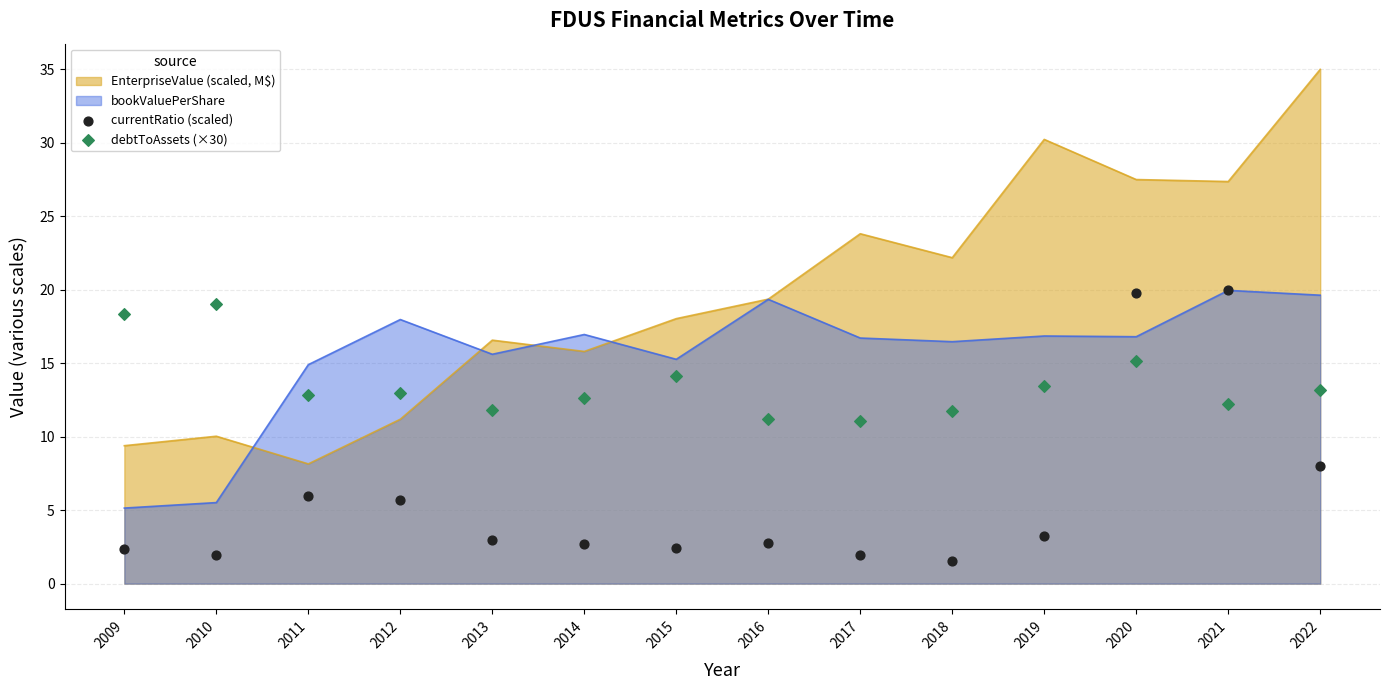

At which category is the sum across all series the highest?

2020